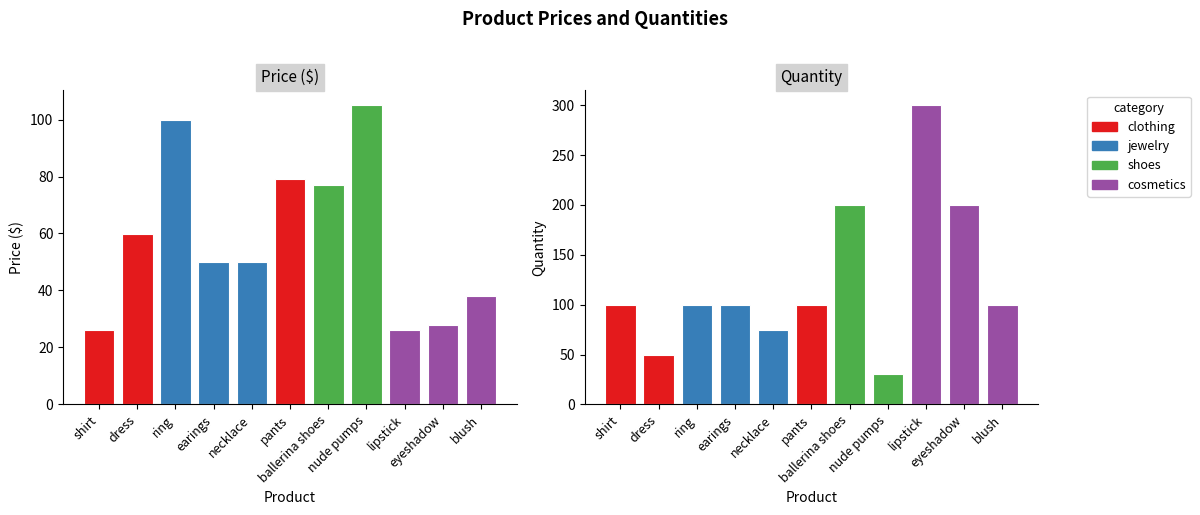

What value does the quantity series have at shirt?

100.0